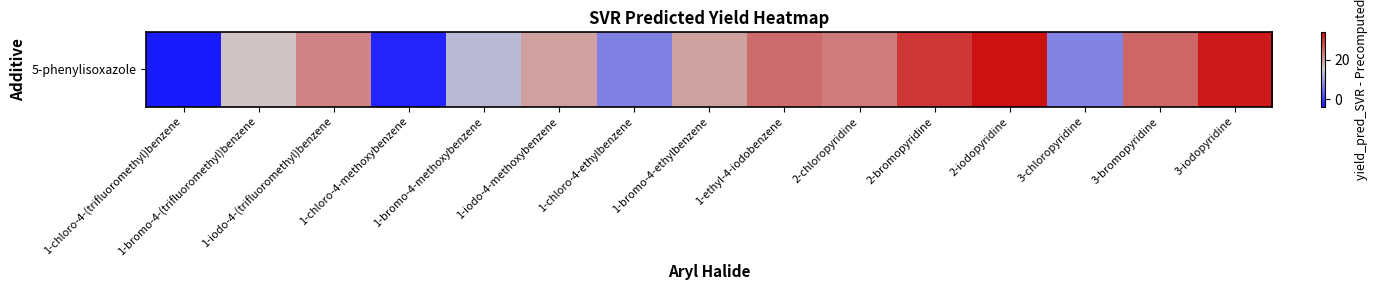

Between 3-bromopyridine and 3-iodopyridine, which is larger?

3-iodopyridine